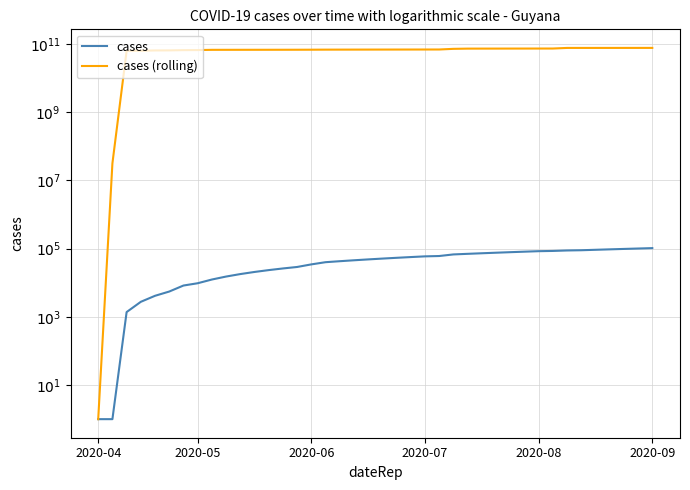

True or false: cases (rolling) and cases intersect in this chart.

False